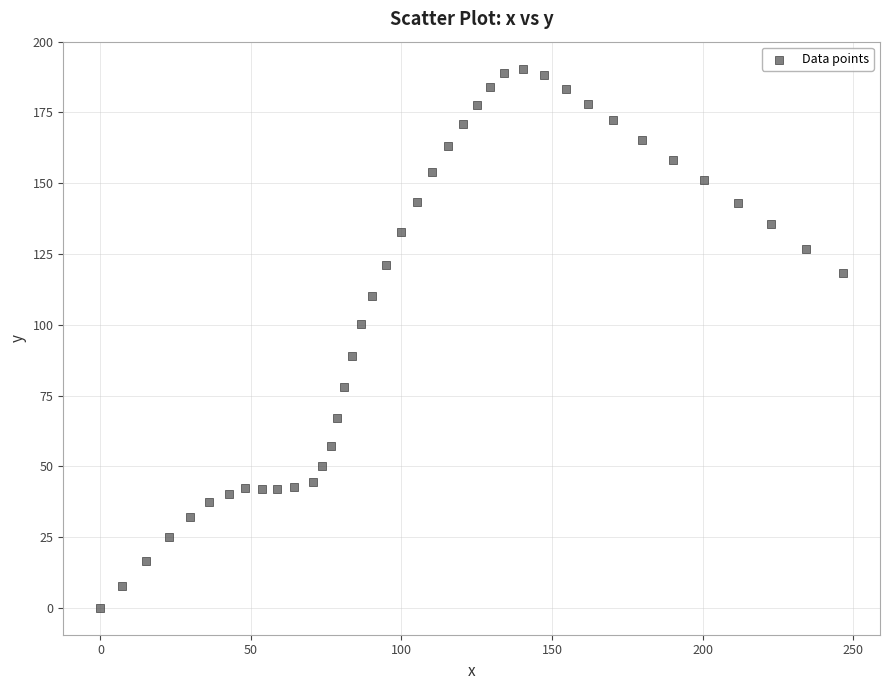

What is the range of X values (max minus min)?

246.6